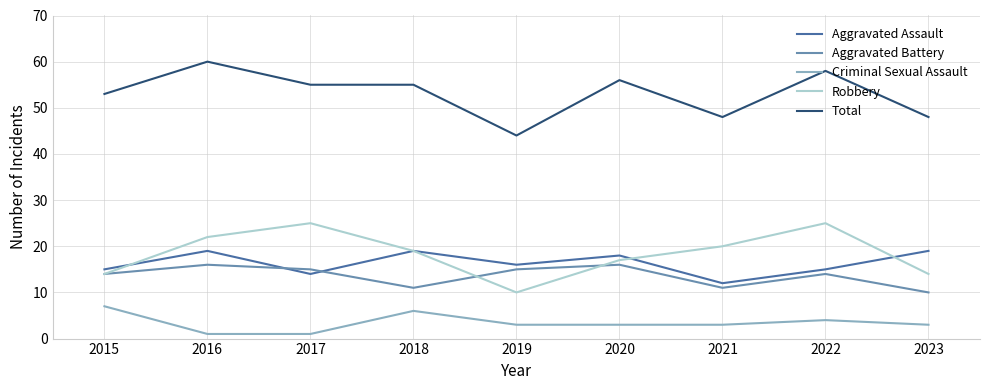

What is the difference between the highest and lowest values at 2020?

53